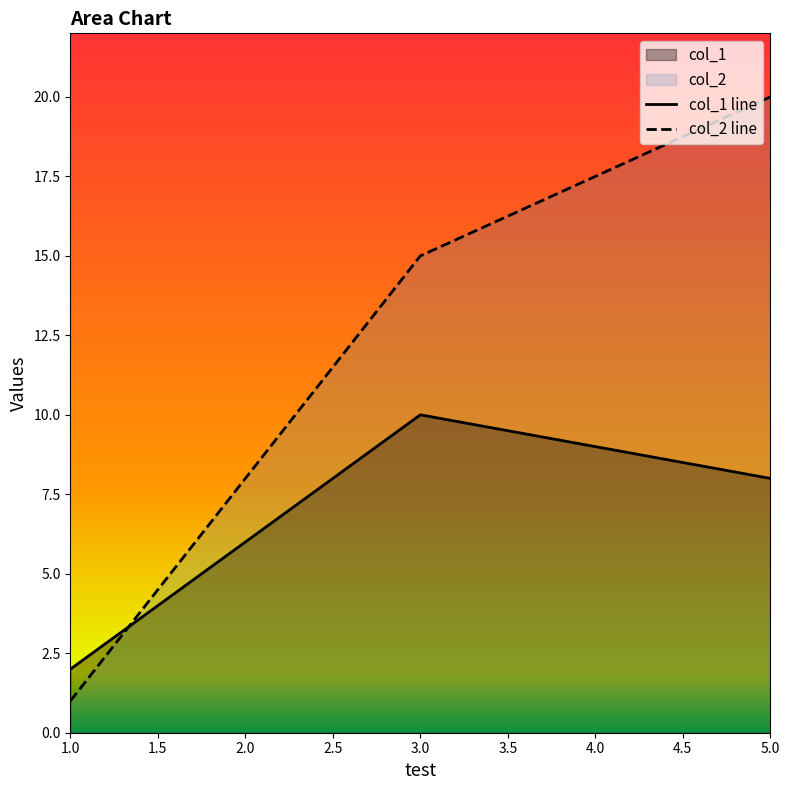

What is the spread (max minus min) of values at 5.0?

12